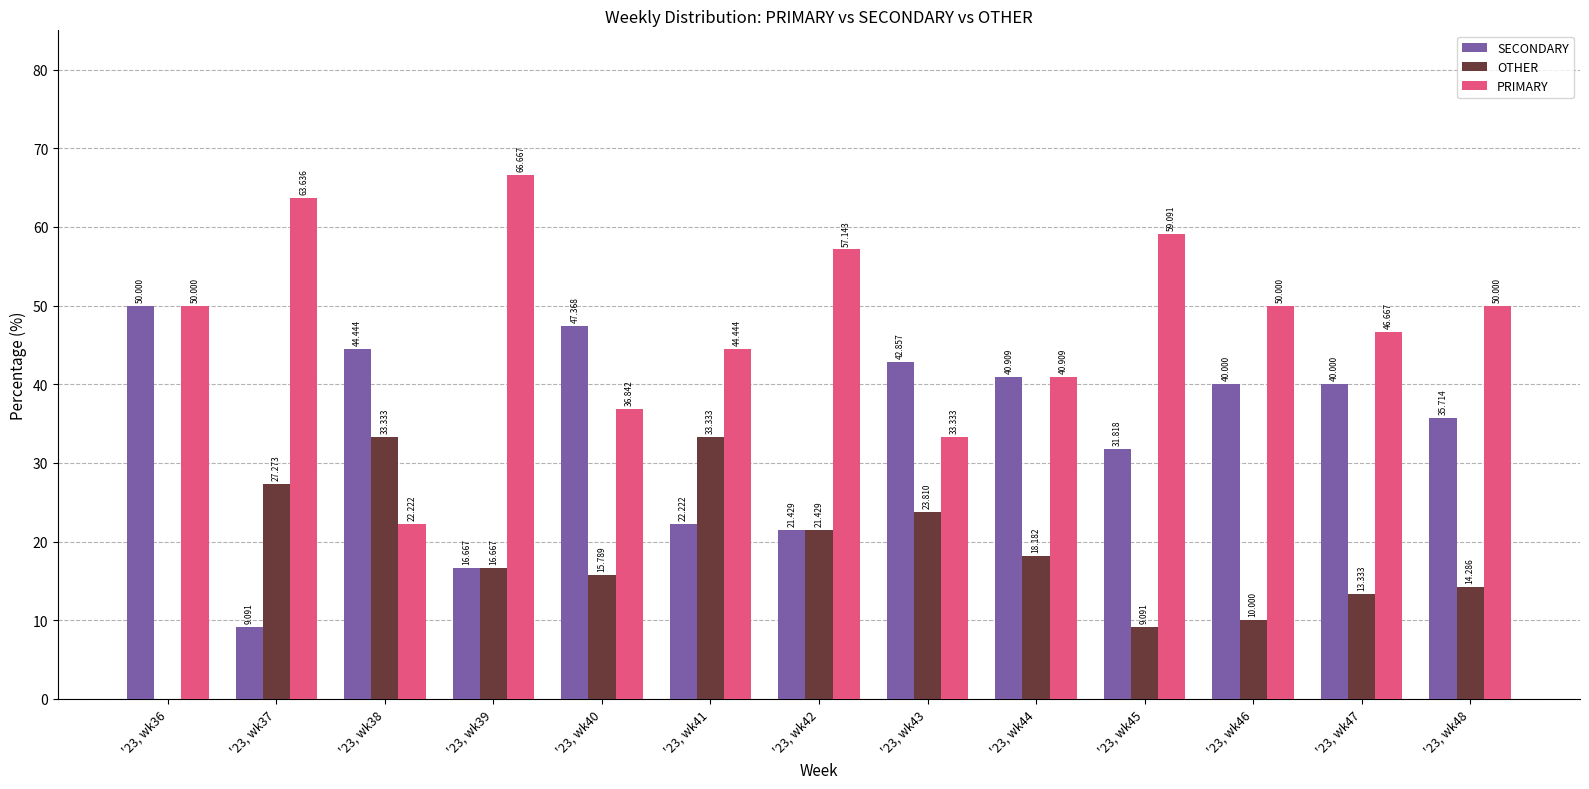

Between '23, wk40 and '23, wk42, which series saw the biggest shift?

SECONDARY